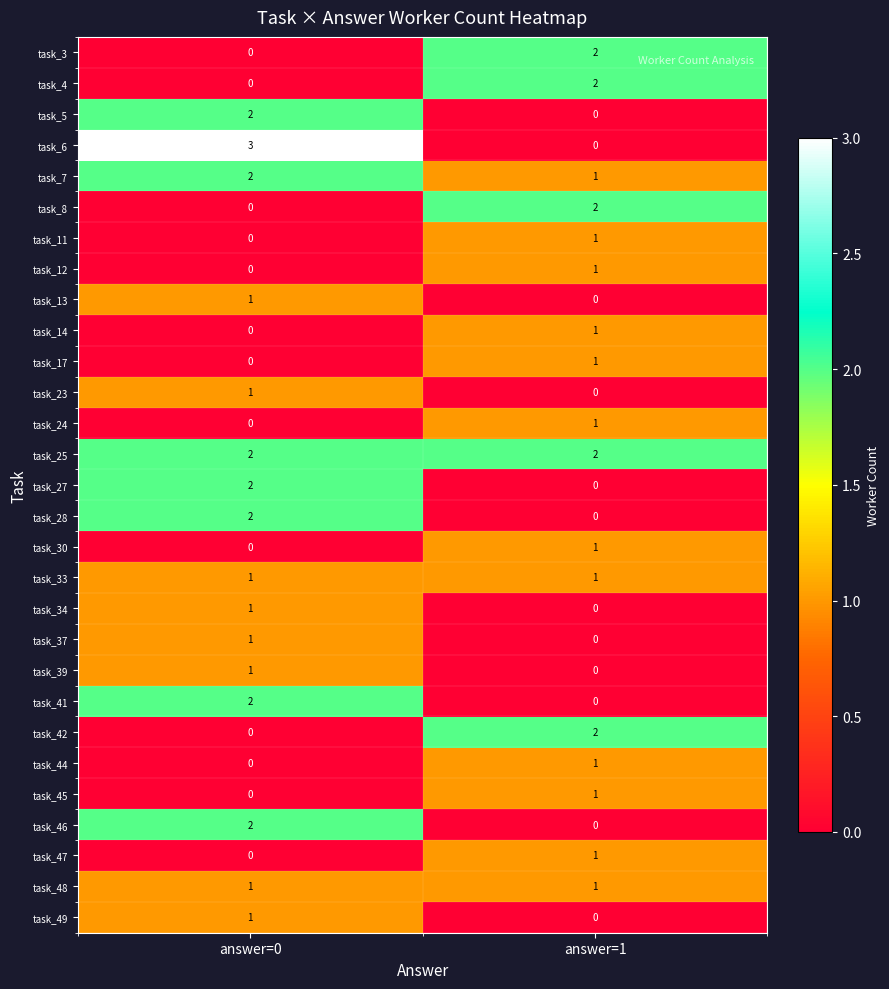

At which label does task_27 reach its minimum?

answer=1